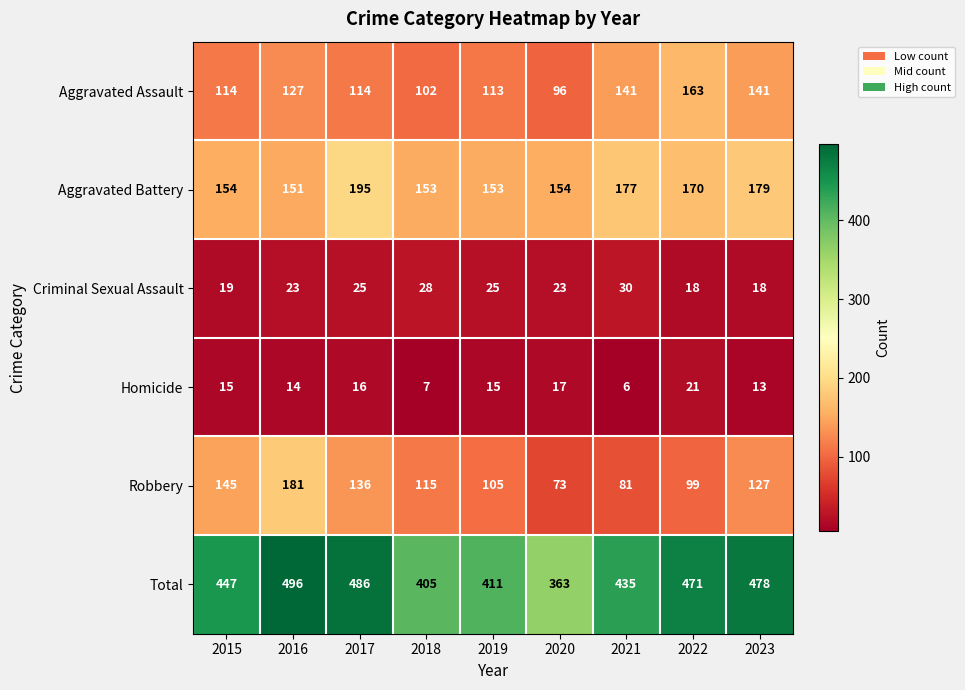

What is the average value of the Aggravated Battery series?

165